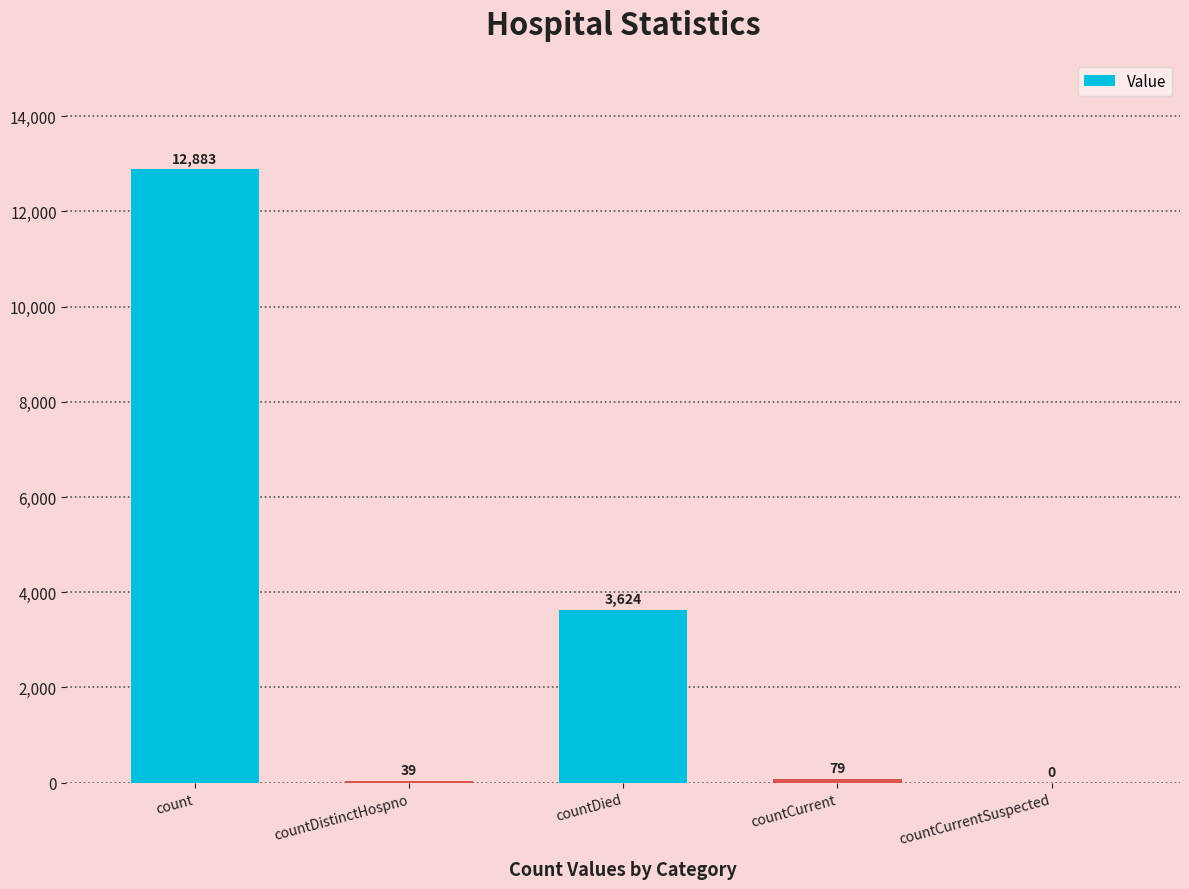

Does the chart contain stacked bars?

No